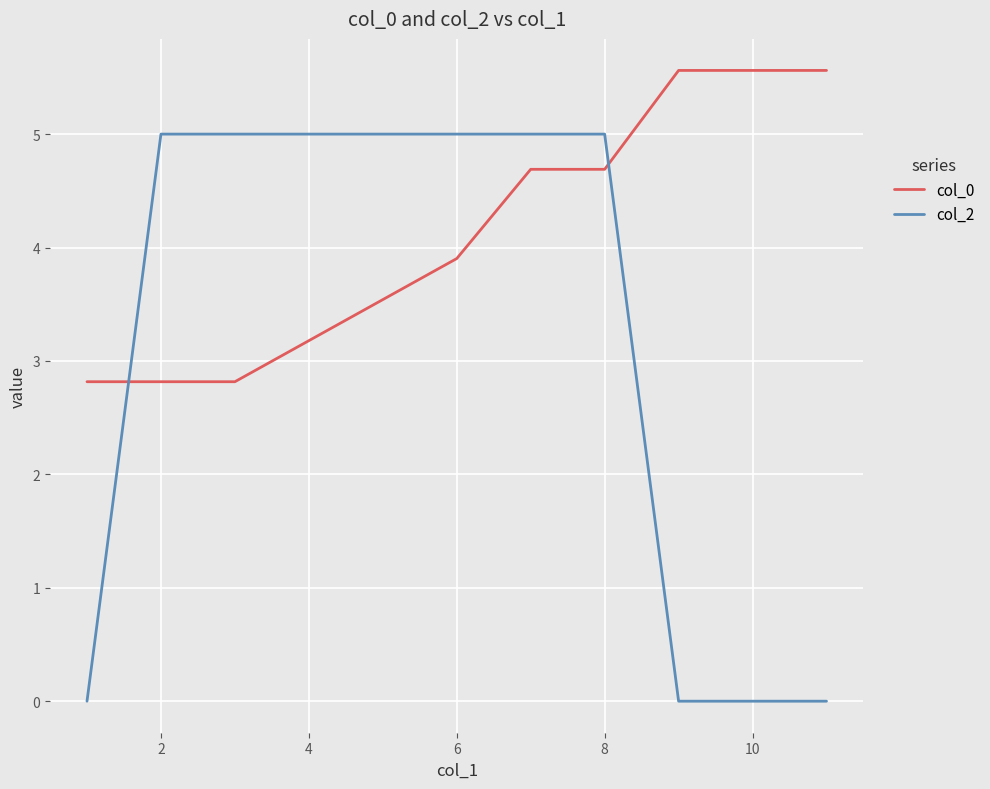

How many intersections are there between col_2 and col_0?

2